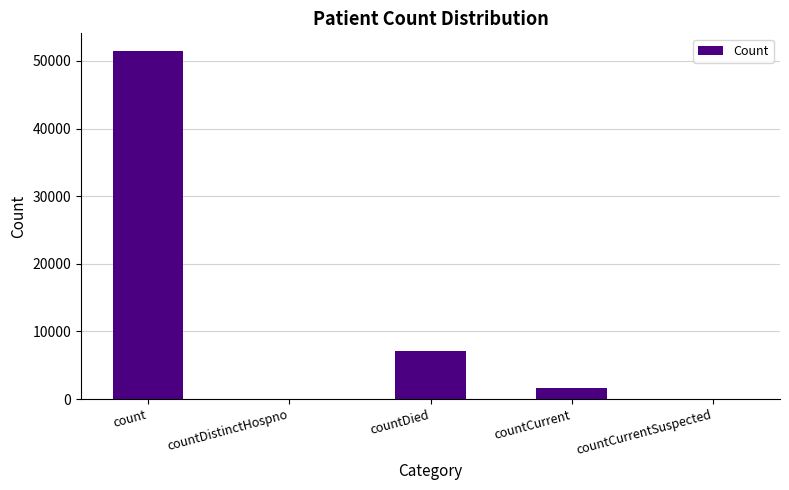

How many categories are shown in the chart?

5